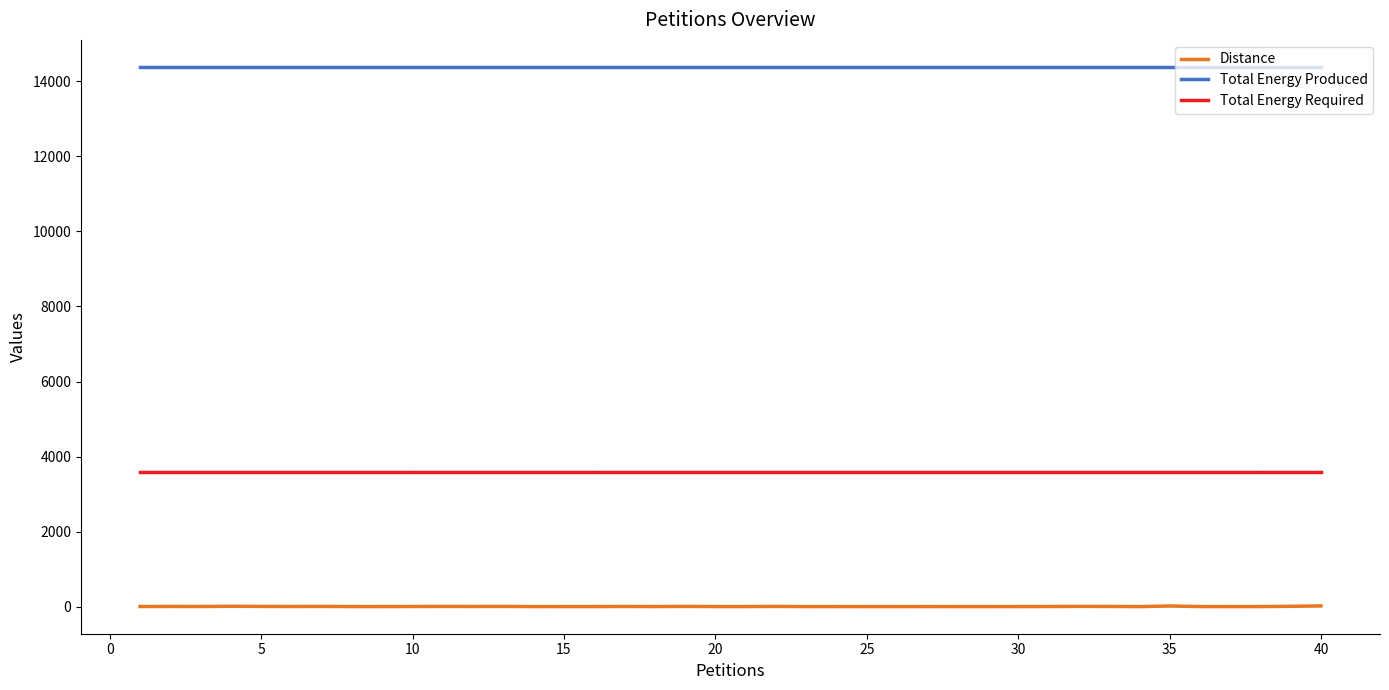

True or false: Distance has a value of 3 at 20.

False